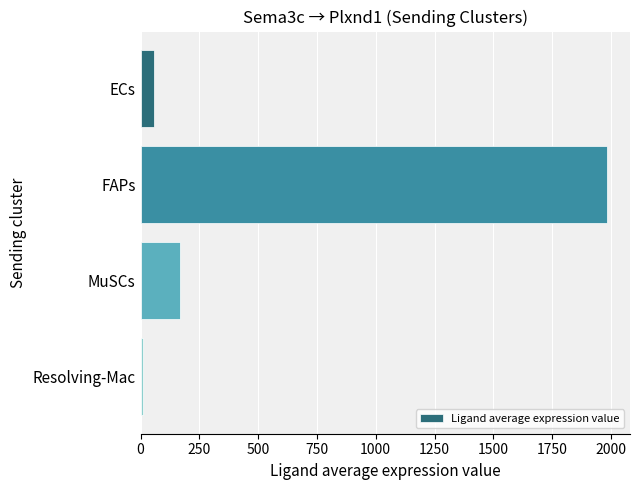

Which label corresponds to the largest value in the chart?

FAPs